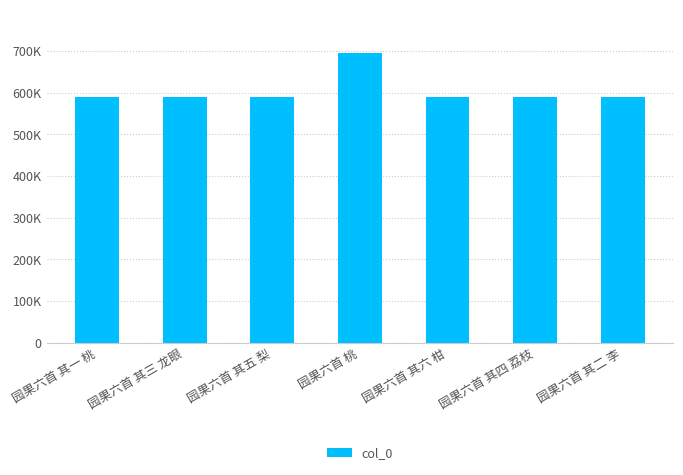

Reading right to left, transcribe all the data shown in this chart.

590096	590098	590100	695182	590099	590097	590095